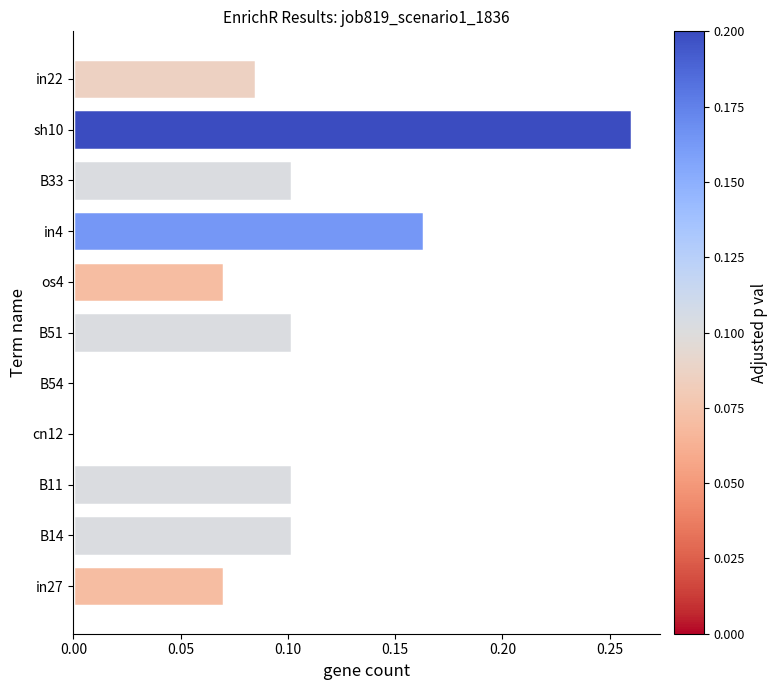

Which category has the highest value across all series?

sh10